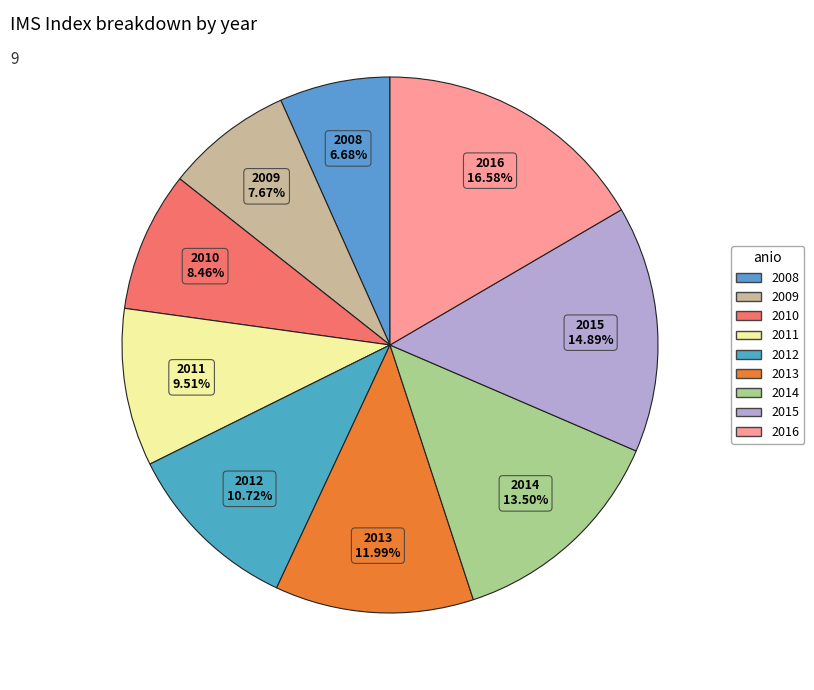

What percentage do 2015 and 2011 together represent?

24.4%